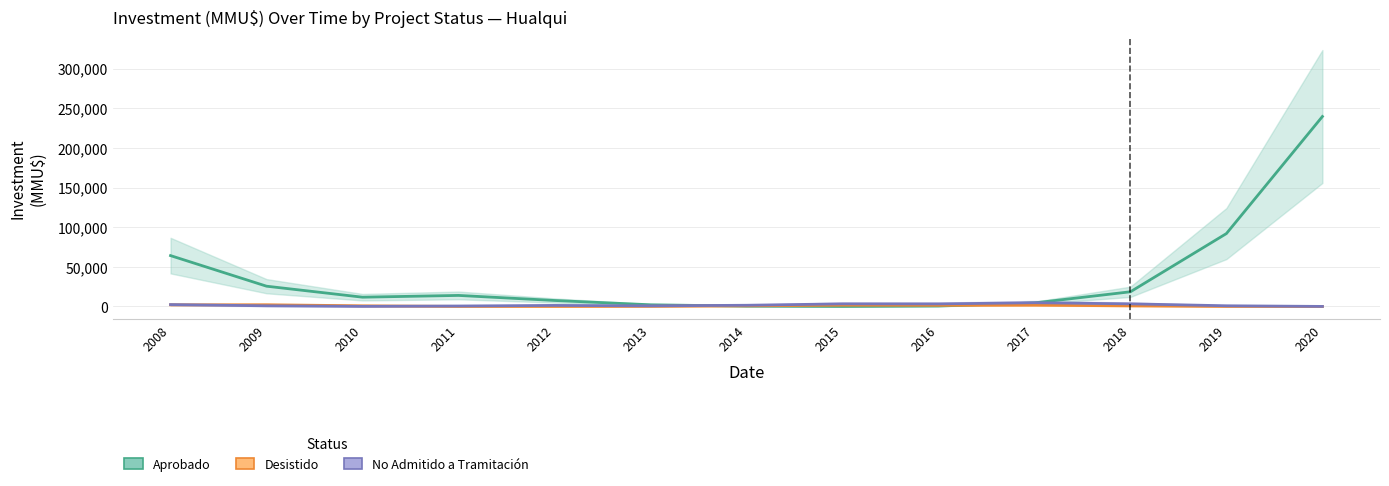

Rank the categories by Desistido value from highest to lowest.

2009, 2008, 2017, 2015, 2016, 2010, 2014, 2018, 2013, 2011, 2019, 2012, 2020